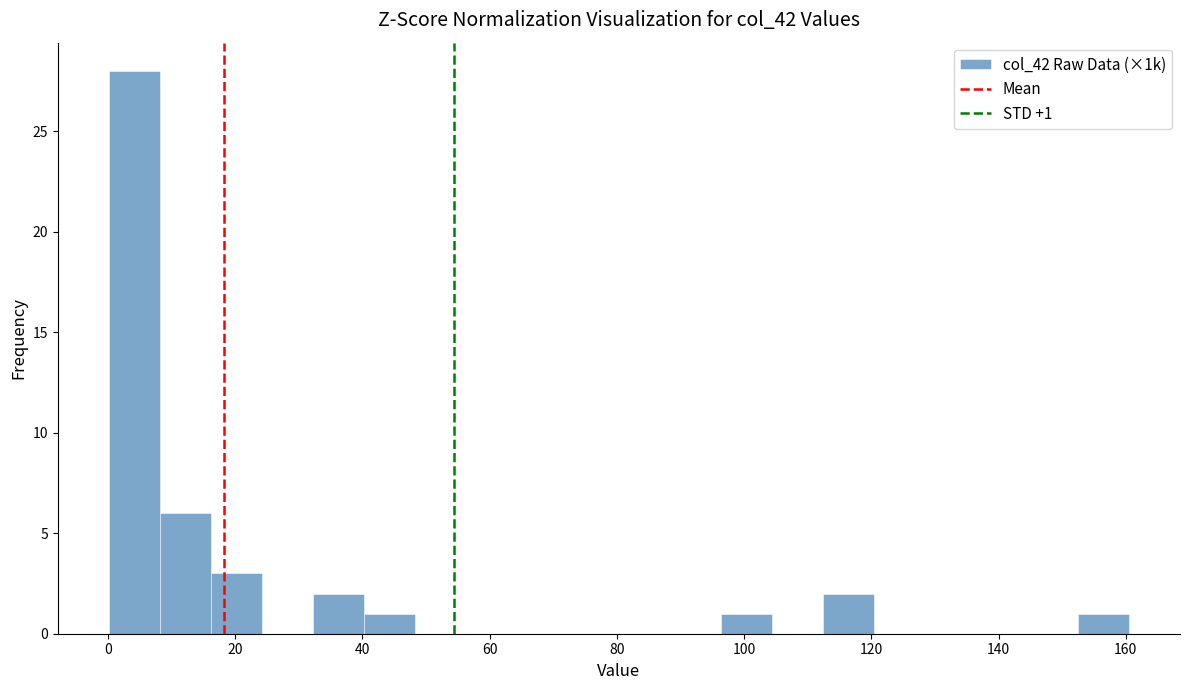

Over which range of the x-axis is the bar tallest?

0 to 8